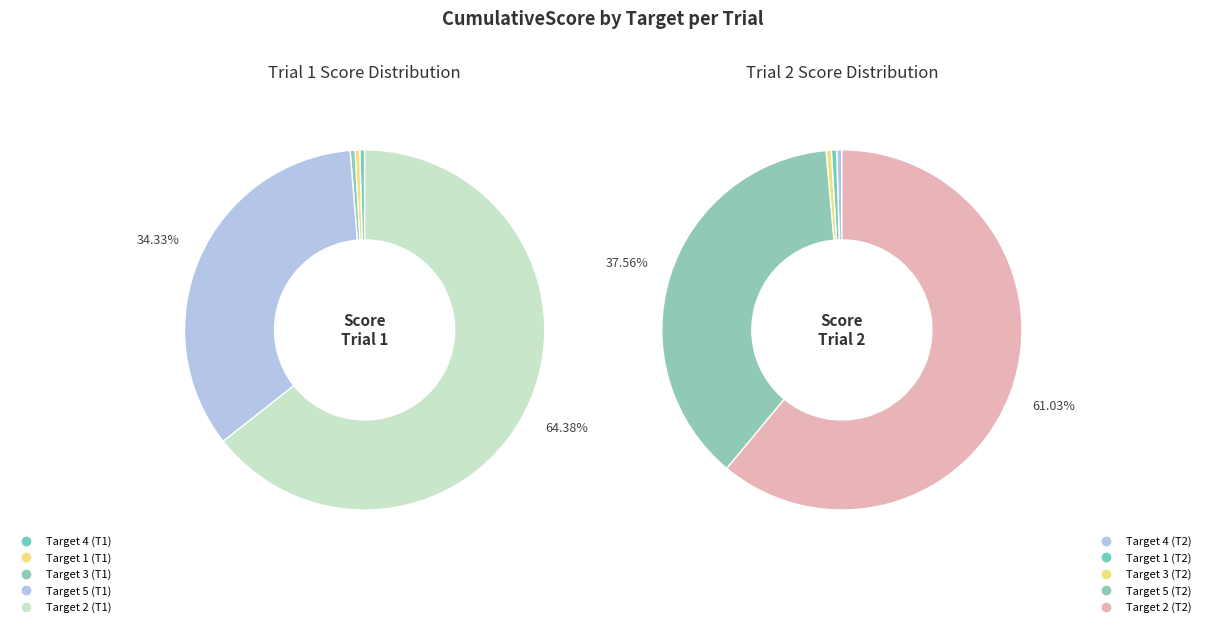

Count the number of slices in the pie.

5